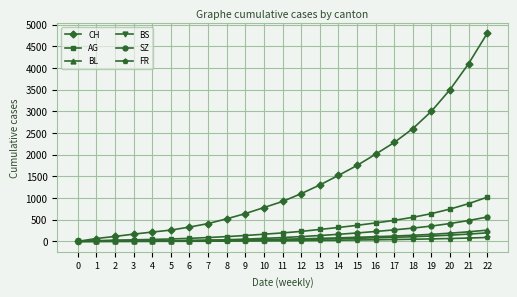

What is the total value across all series at 12?

1560